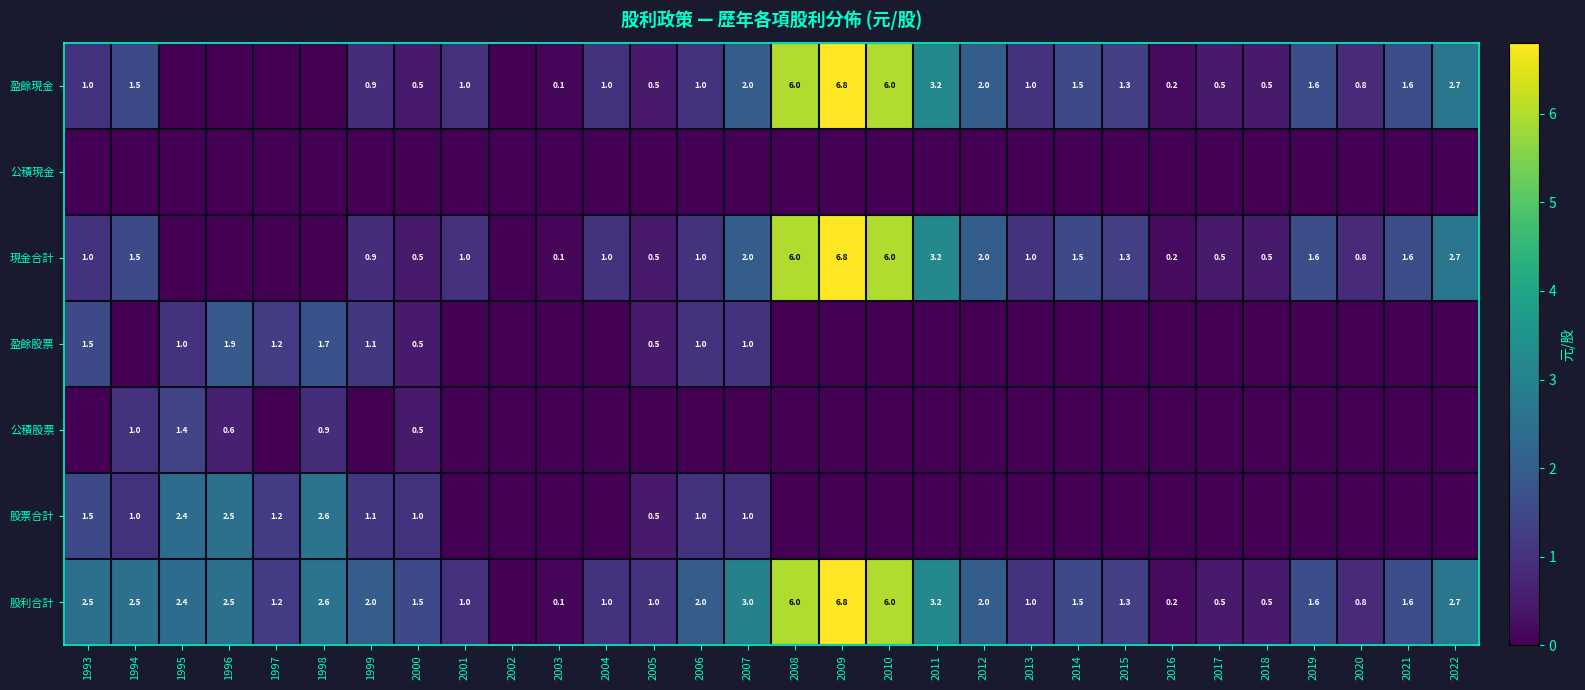

The value of 盈餘股票 at 1993 is 1.5. True or false?

True